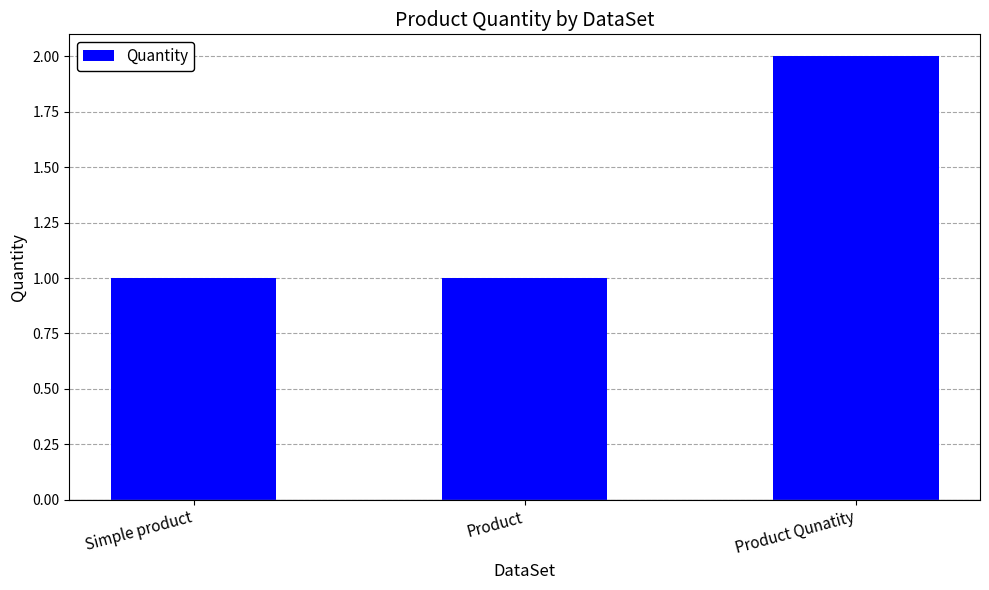

What is the sum of the values at Product Qunatity and Simple product?

3